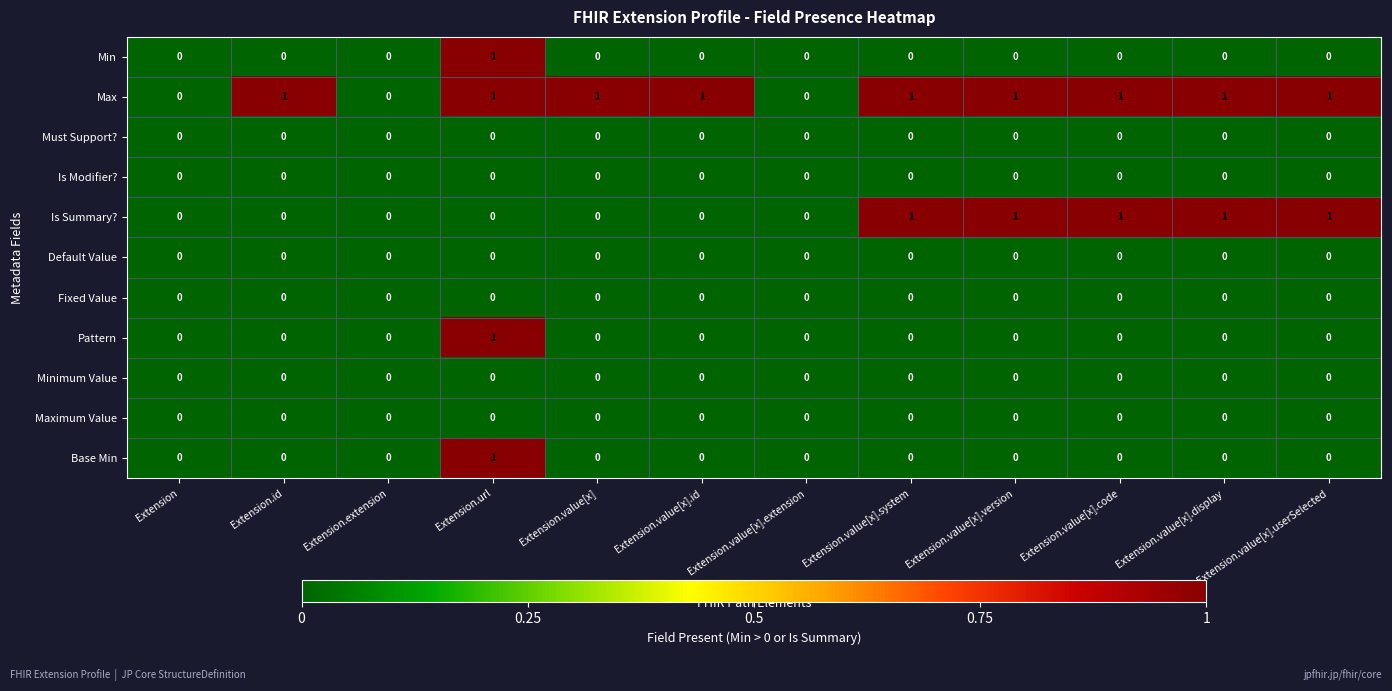

How many series are shown in this chart?

11